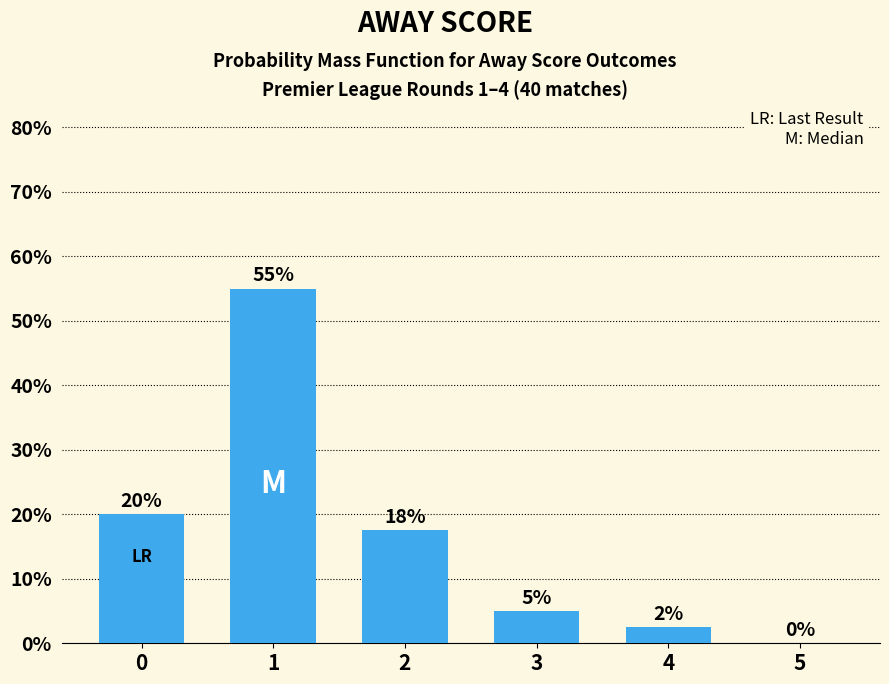

What is the maximum value shown in the chart?

55.0